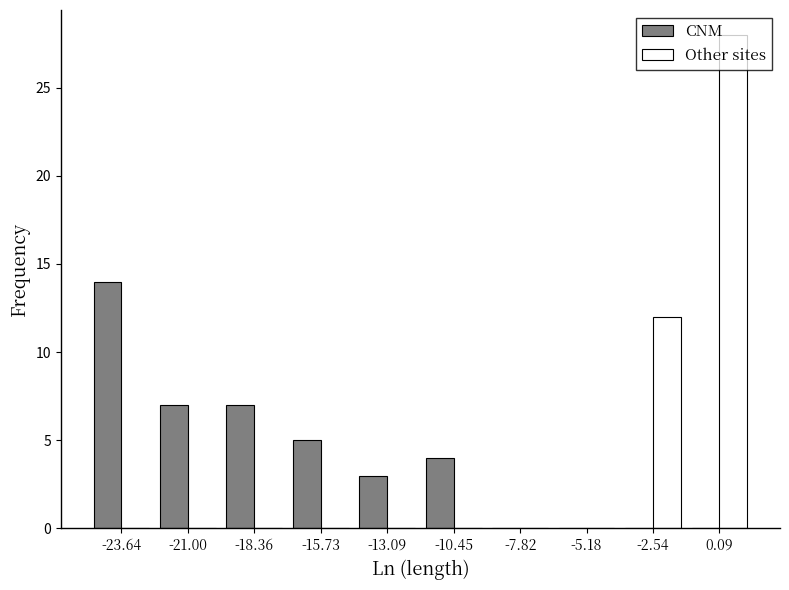

What is the height of the CNM bar covering -17.0 to -14.5 on the x-axis? Neither the bar edges nor the heights are printed on the chart, so give them approximately, as read against the axes.

5